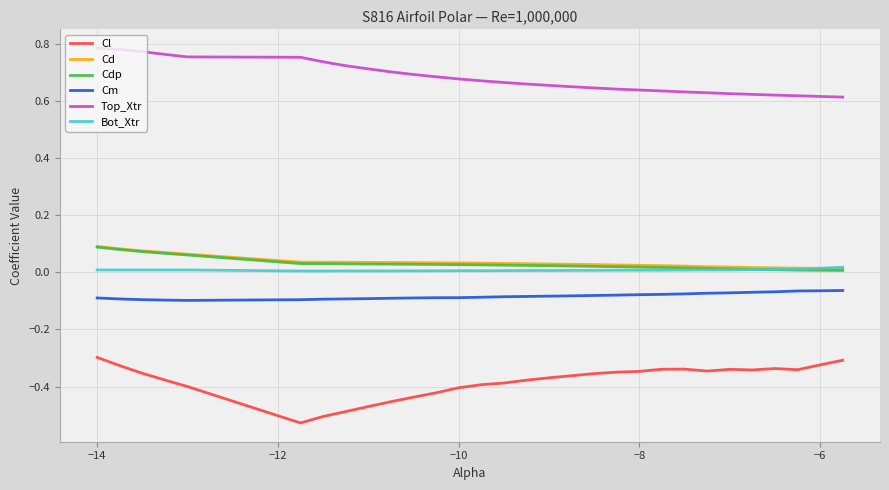

Does the chart have visible grid lines?

Yes